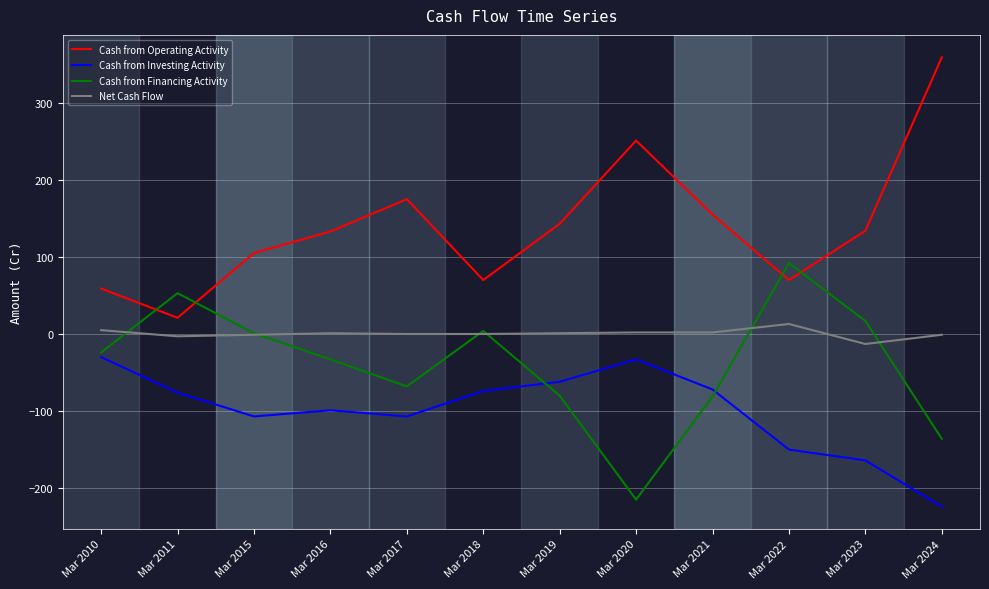

True or false: Cash from Financing Activity has a value of -68 at Mar 2017.

True